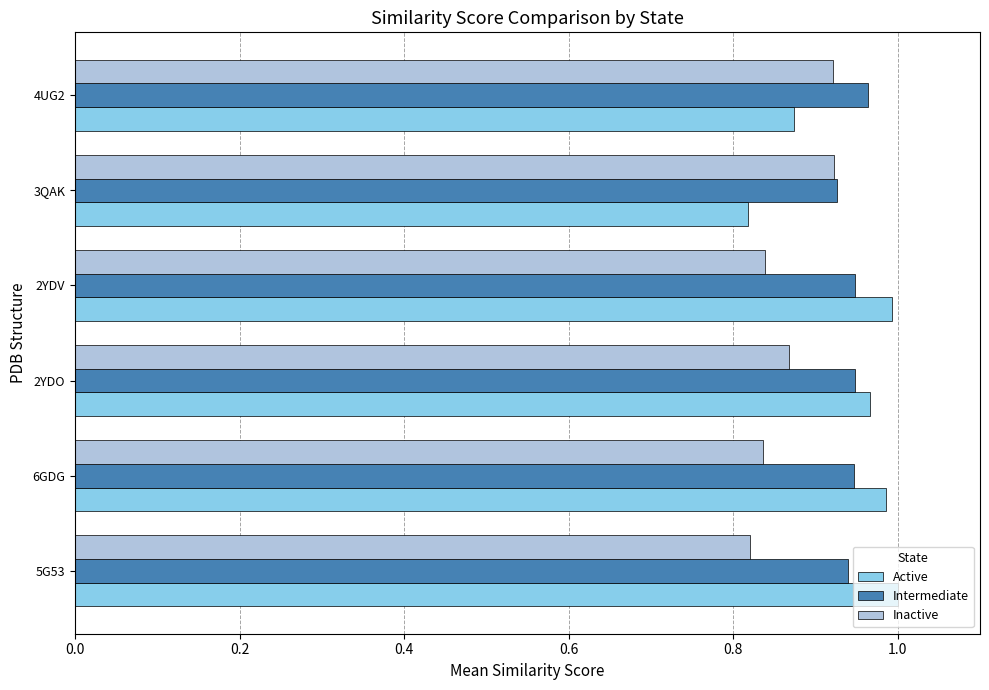

What are all the series names shown in the legend?

Active, Intermediate, Inactive